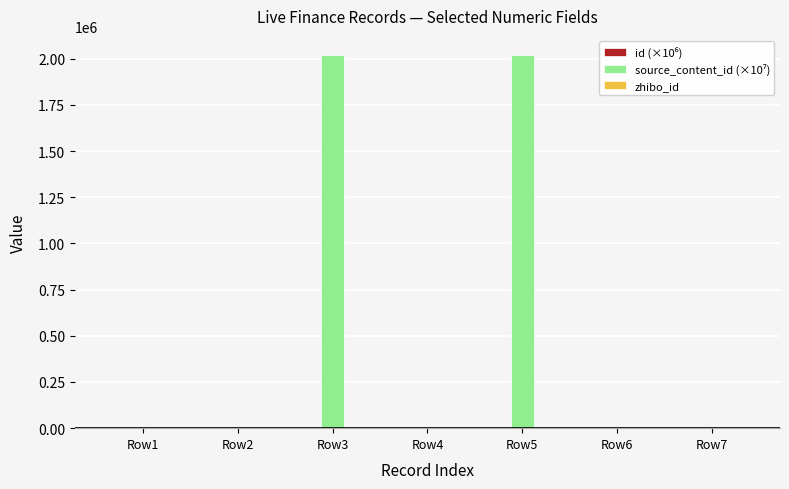

What is the maximum value shown in the chart?

2022052.7